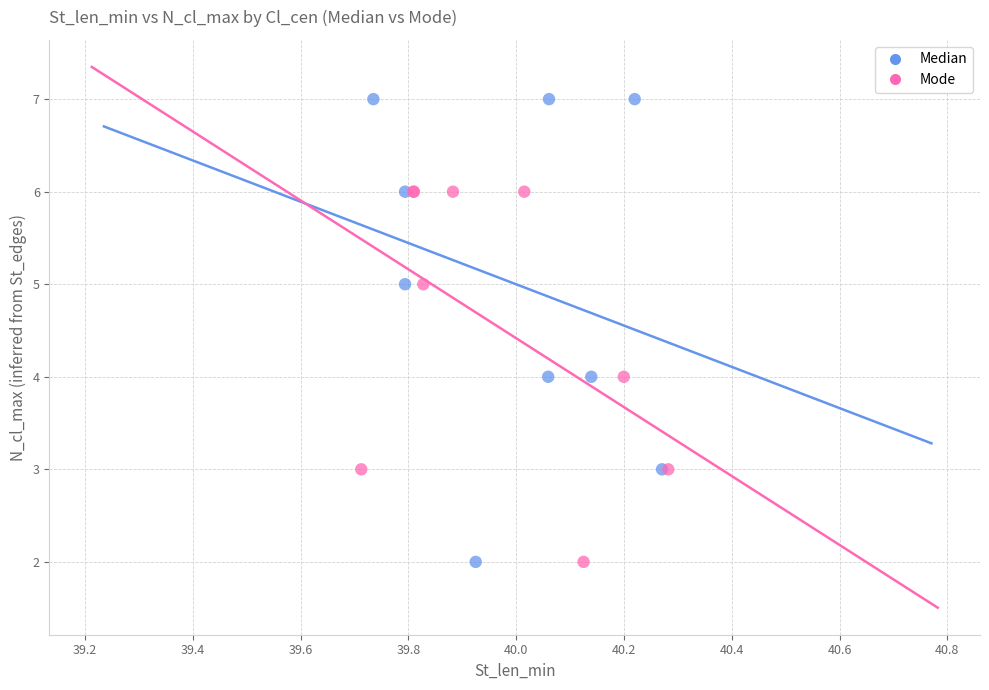

Which series has the largest Y range (max minus min)?

Median